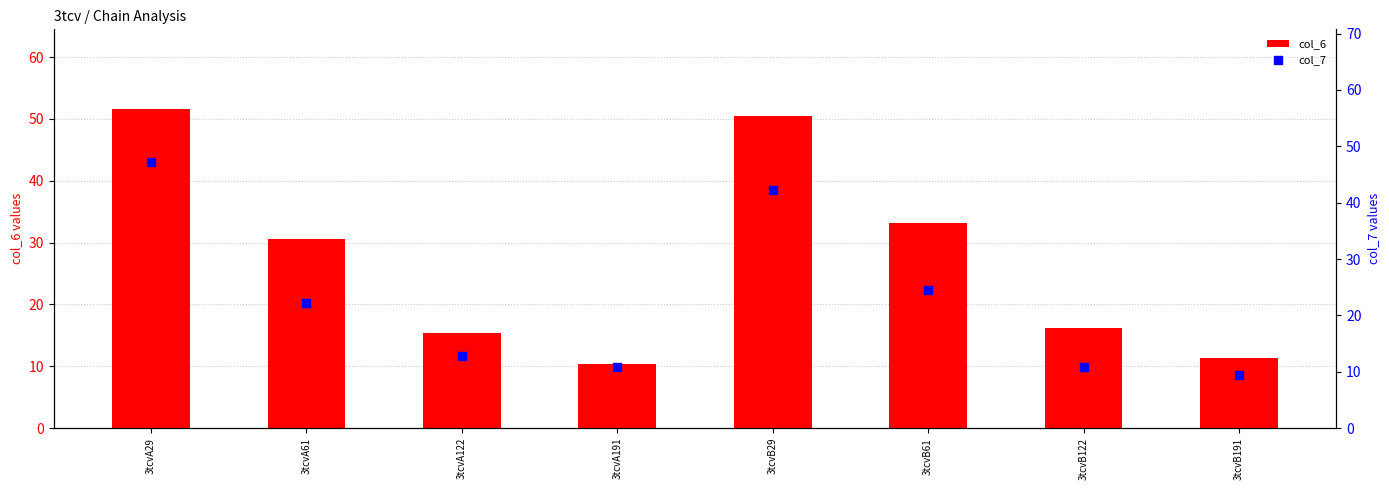

Which series has the largest total across all categories?

col_6